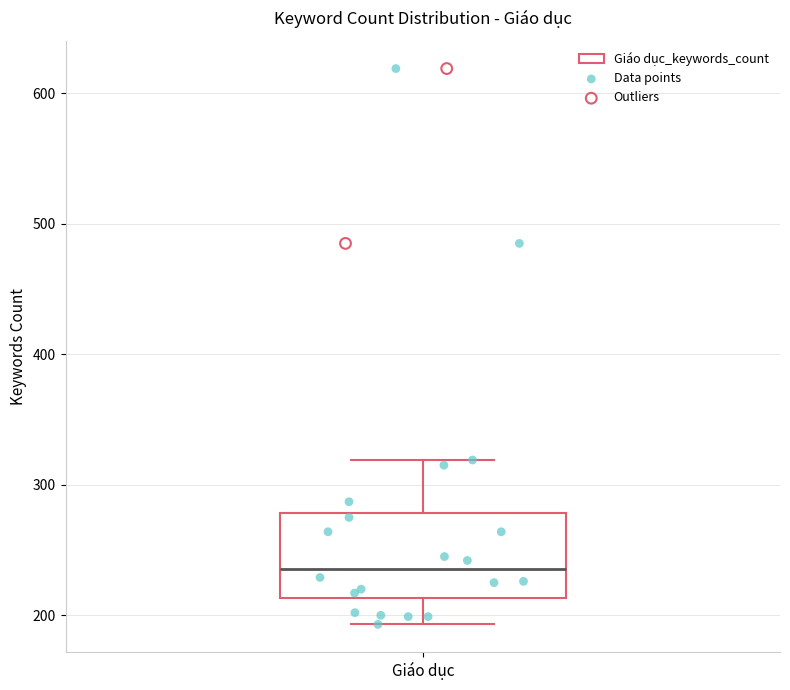

Transcribe this box plot: give where the median line is, the range the box spans, and where the two whiskers end, as read against the y-axis. The values are not printed on the chart, so give them approximately, as read against the axis.

median 240, box 210 to 280, whiskers 190 to 320